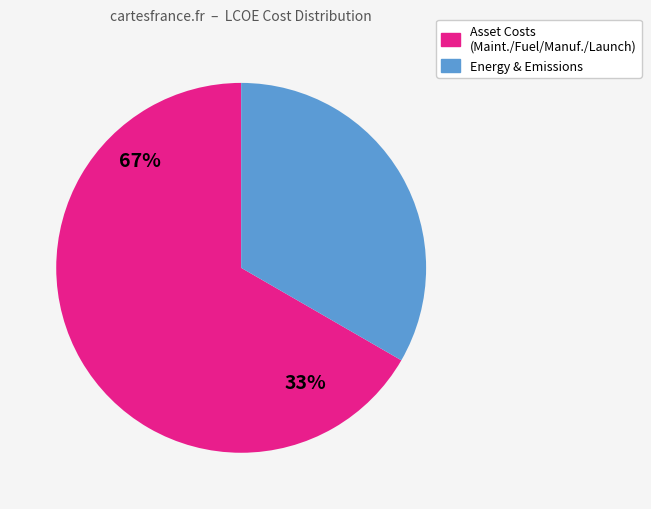

Does Transport Fuel Cost represent more than half of the total?

No